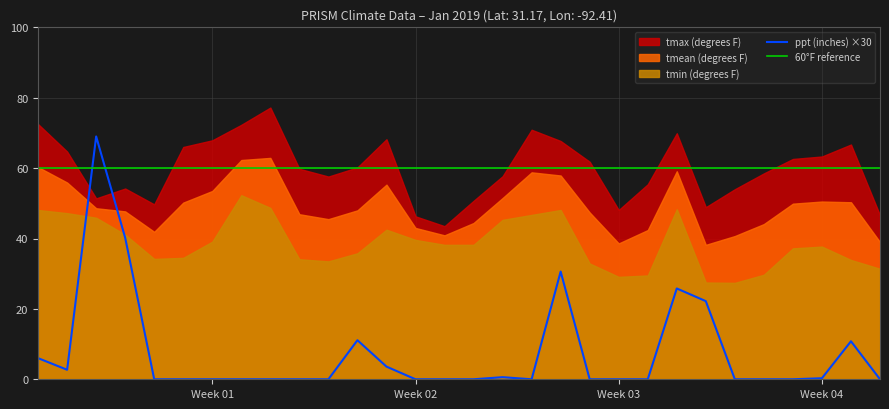

The value of ppt (inches) at 17 is -1.0. True or false?

False